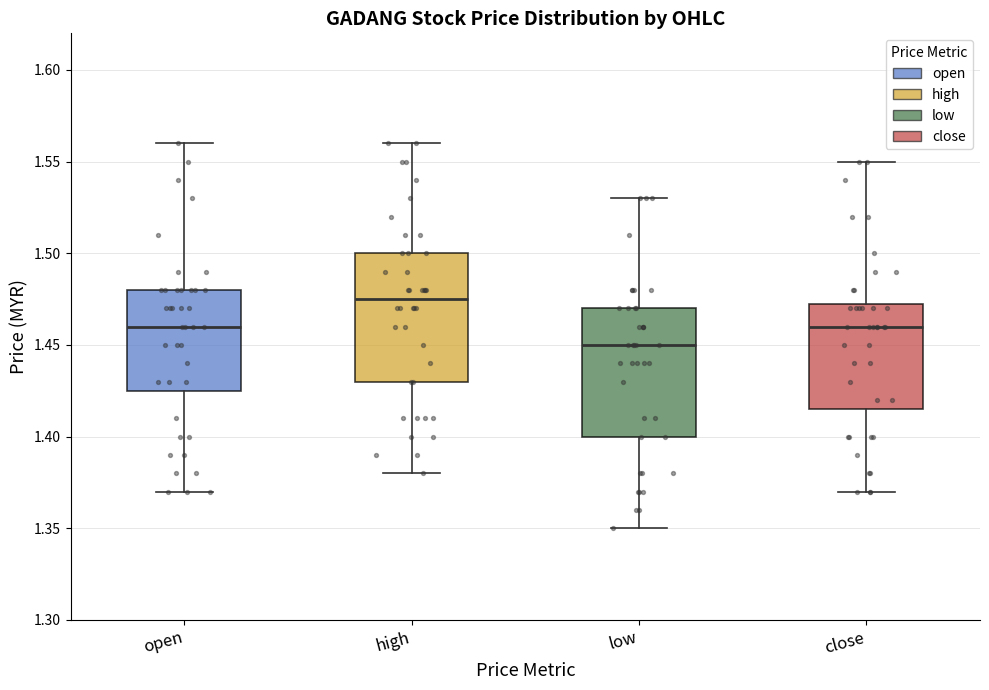

Reading left to right, read every box against the y-axis: the position of its median line, the range the box covers, and the ends of its whiskers. The values are not printed on the chart, so give them approximately, as read against the axis.

open: median 1.460, box 1.425 to 1.480, whiskers 1.370 to 1.560
high: median 1.475, box 1.430 to 1.500, whiskers 1.380 to 1.560
low: median 1.450, box 1.400 to 1.470, whiskers 1.350 to 1.530
close: median 1.460, box 1.415 to 1.475, whiskers 1.370 to 1.550